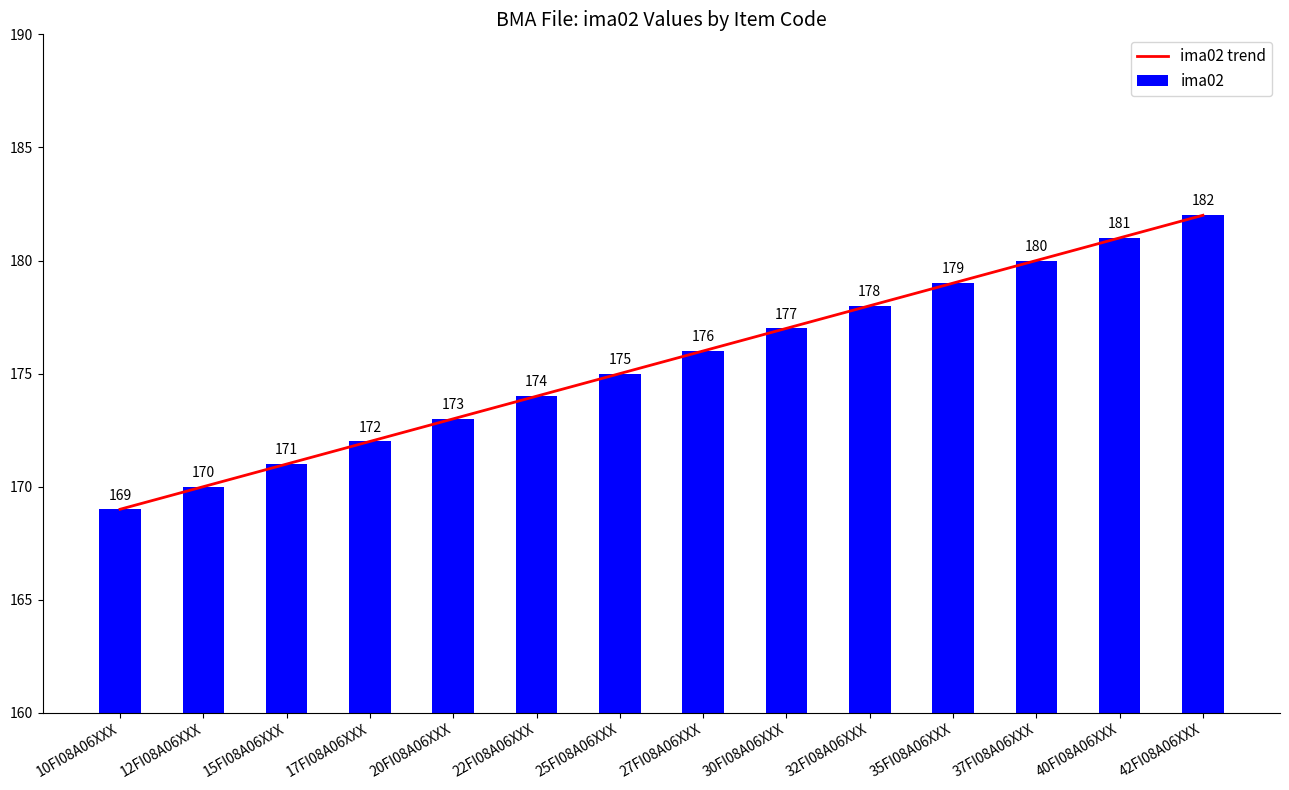

What is the sum of all ima02 values?

2457